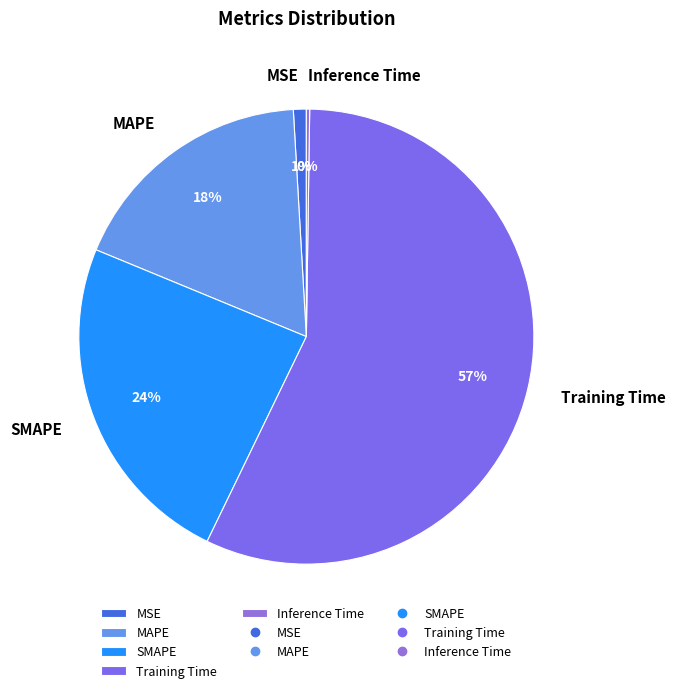

Which has a higher value, SMAPE or MSE?

SMAPE